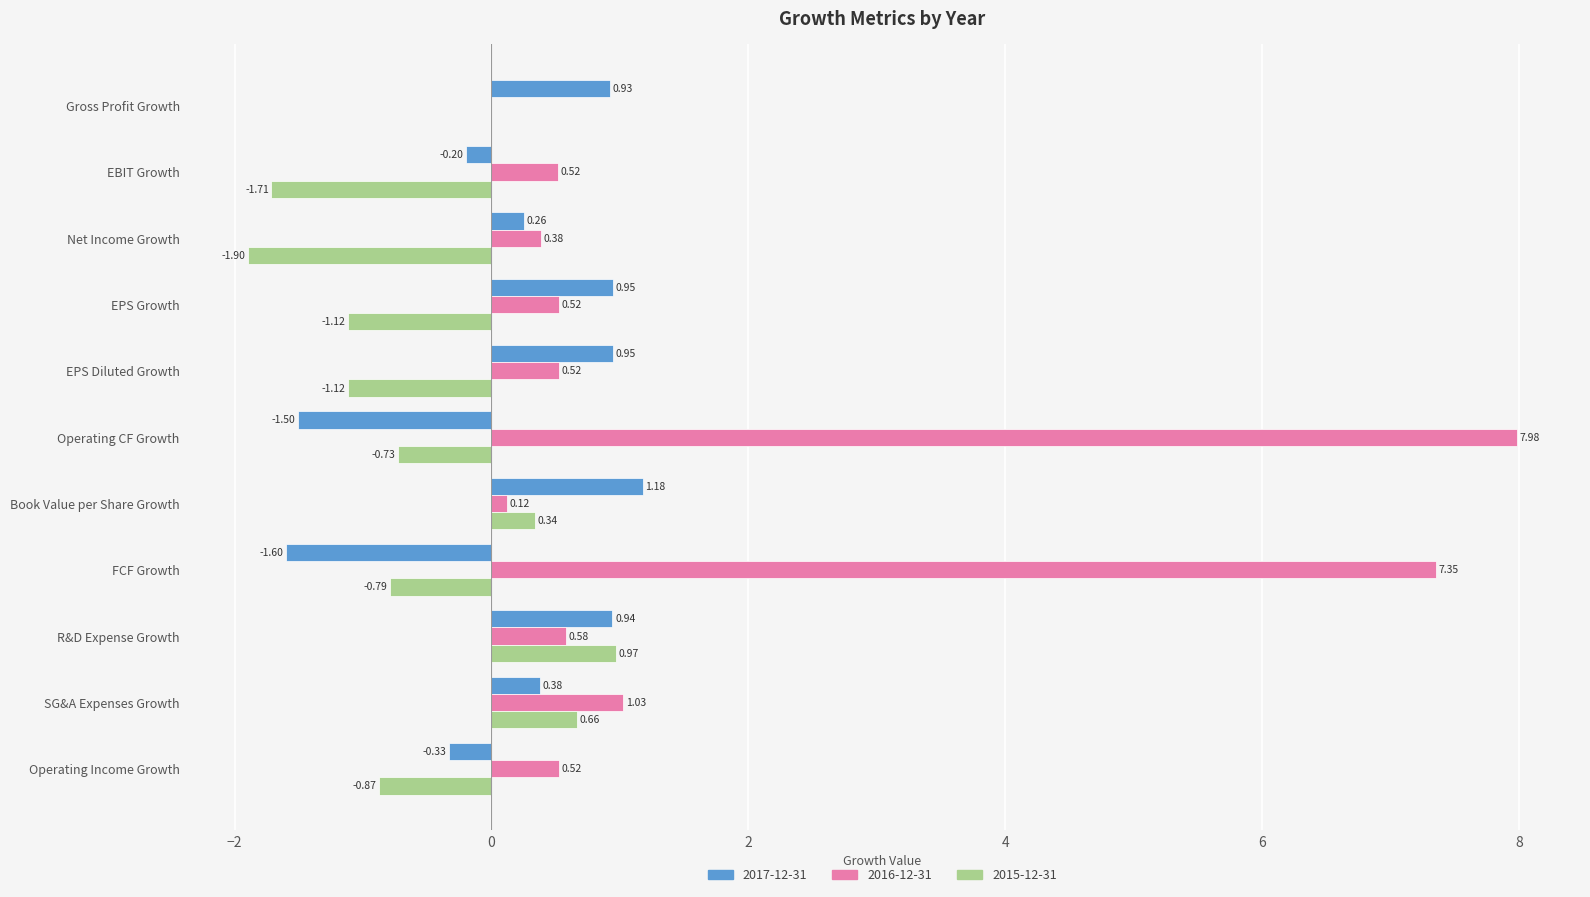

Is the value of 2017-12-31 at Net Income Growth greater than the value of 2015-12-31 at R&D Expense Growth?

No